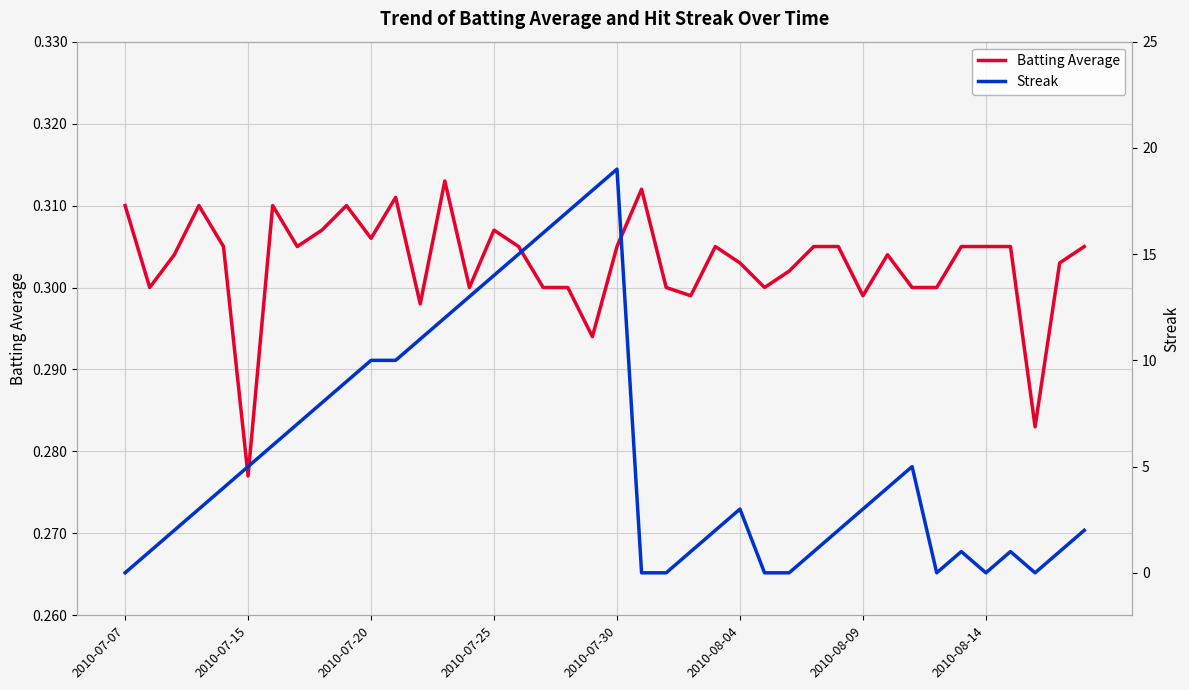

Which category has the lowest value in the Batting Average series?

2010-07-15